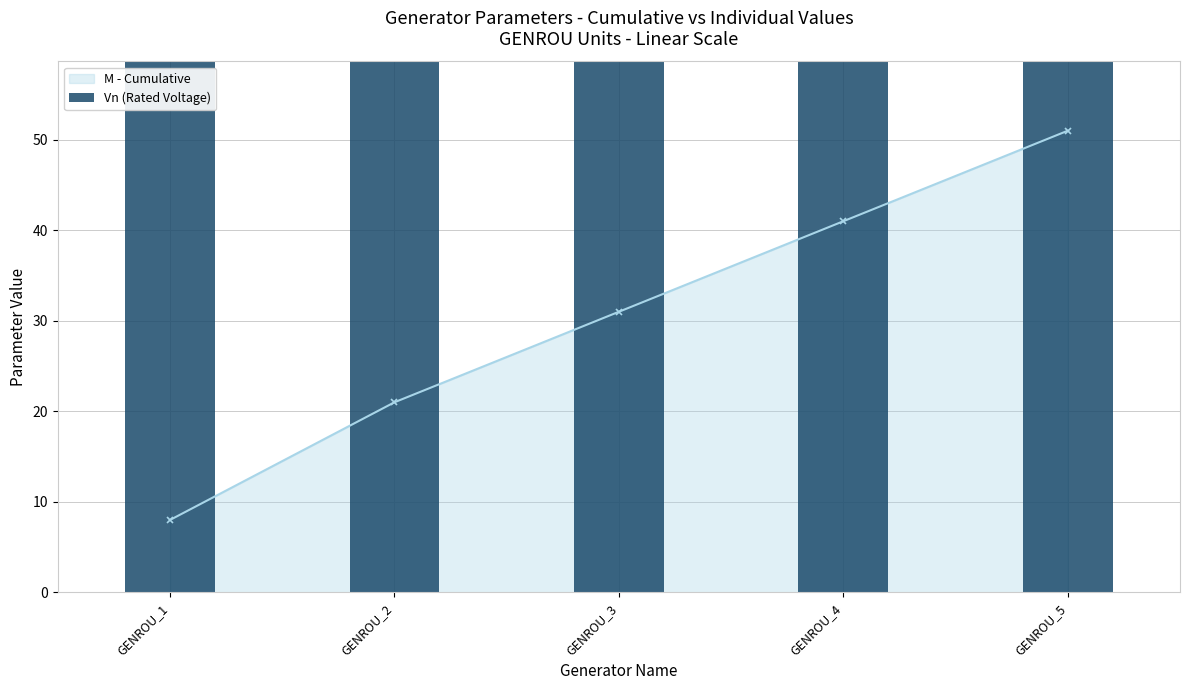

How many bars are there in total?

5